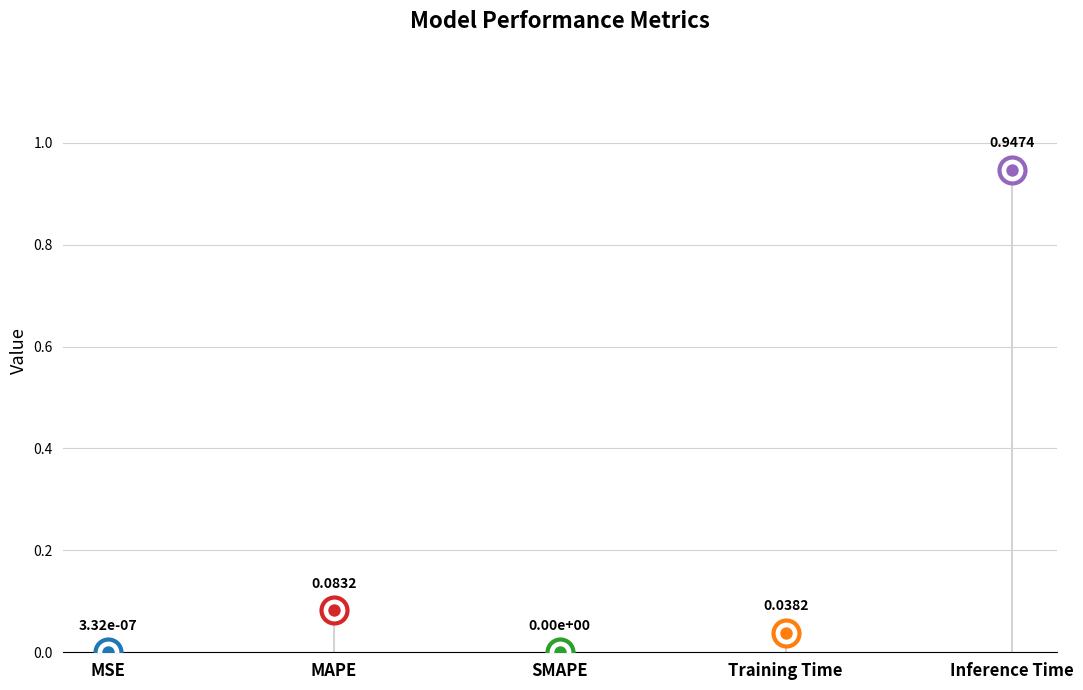

What is the change in value from Training Time to Inference Time?

+0.9